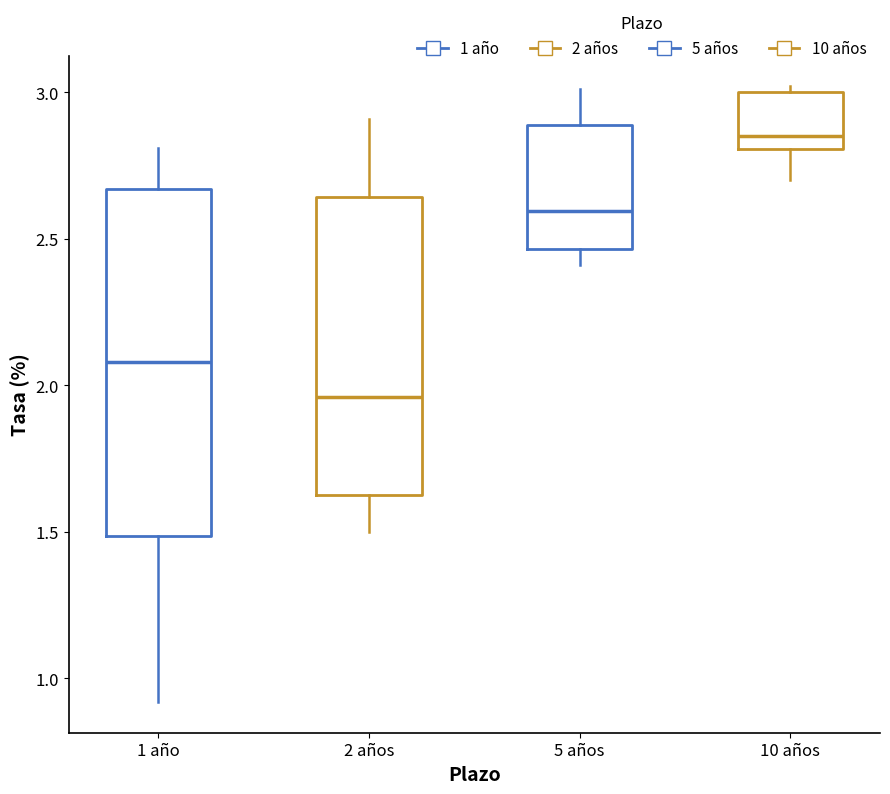

Which box is the tallest, from its lower edge to its upper edge?

1 año